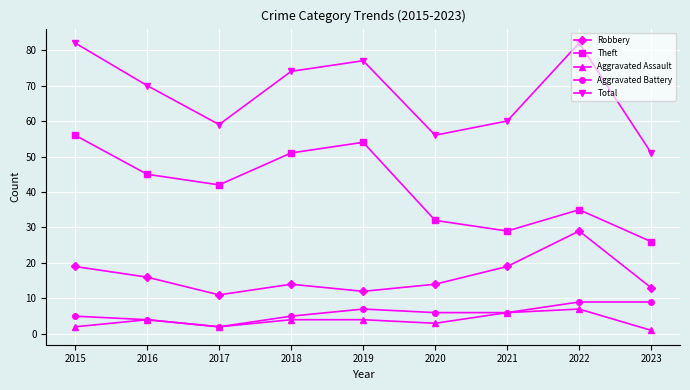

Reading right to left, list all the values displayed in this chart.

Robbery: 13	29	19	14	12	14	11	16	19
Theft: 26	35	29	32	54	51	42	45	56
Aggravated Assault: 1	7	6	3	4	4	2	4	2
Aggravated Battery: 9	9	6	6	7	5	2	4	5
Total: 51	82	60	56	77	74	59	70	82